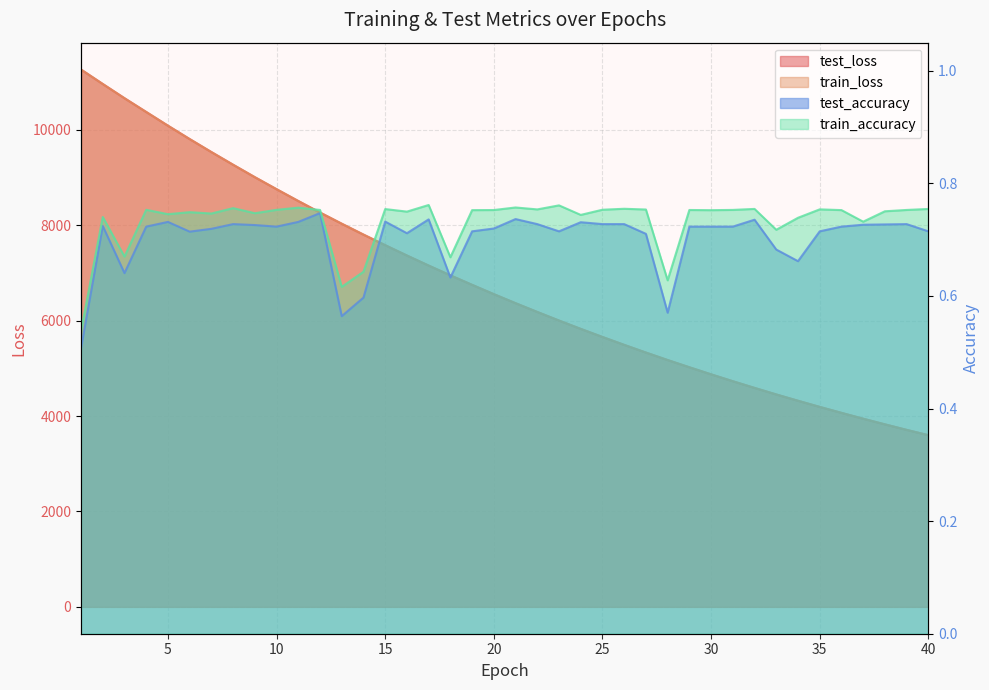

What is the difference between the test_loss values at 4 and 11?

1867.3